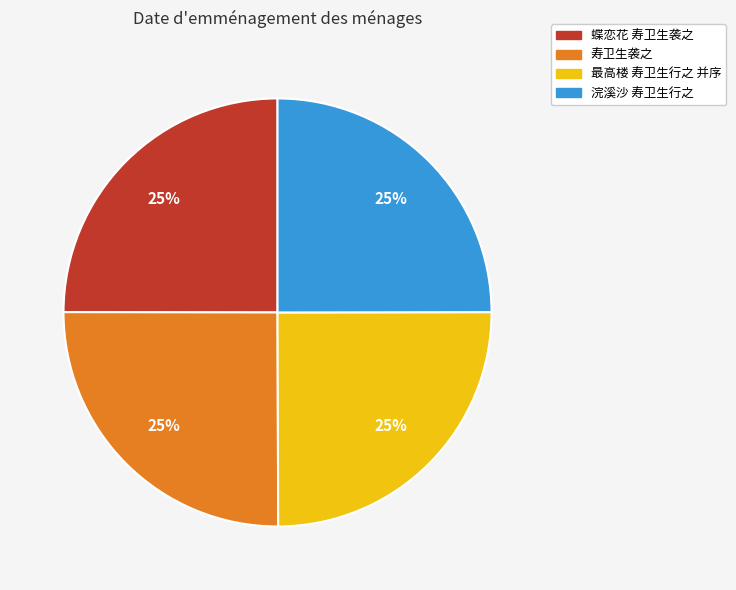

What is the ratio of the value at 浣溪沙 寿卫生行之 to the value at 蝶恋花 寿卫生袭之?

1.0